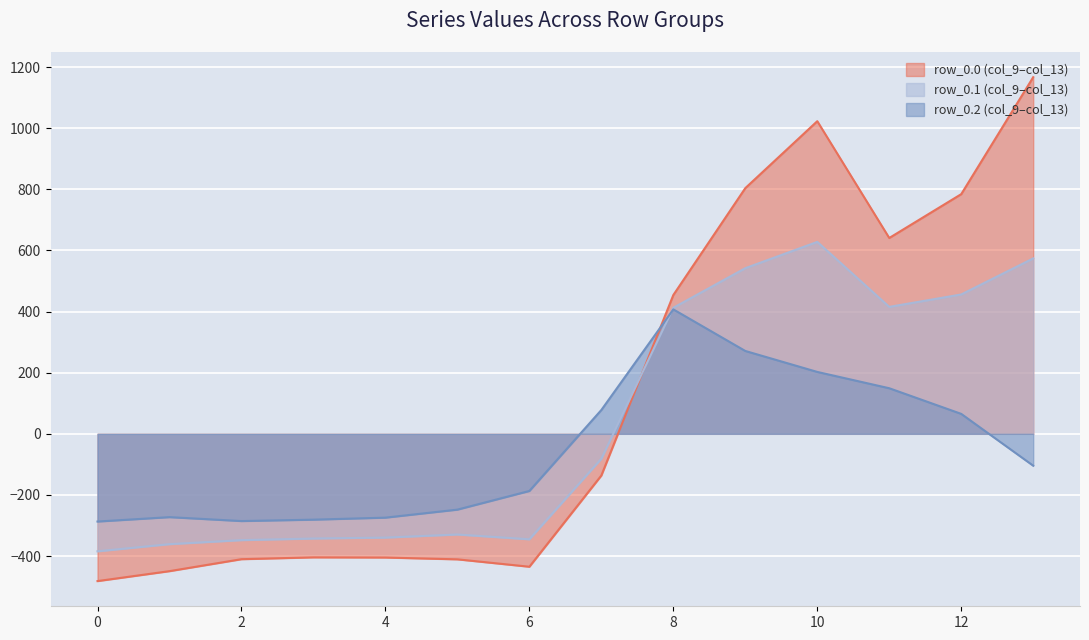

True or false: row_0.0 (col_9–col_13) and row_0.2 (col_9–col_13) intersect in this chart.

True